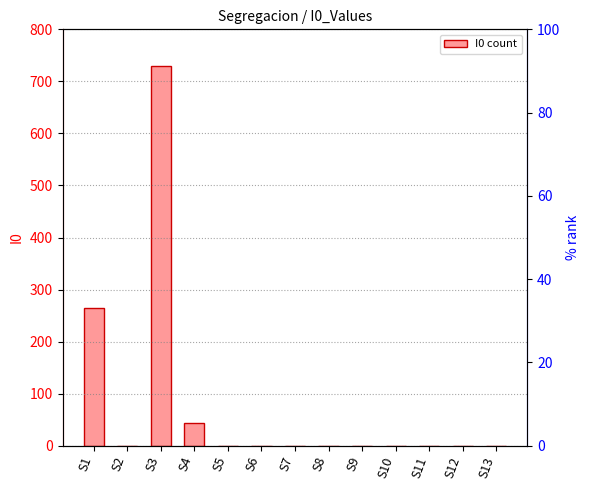

Reading left to right, transcribe all the data shown in this chart.

S1=264	S2=0	S3=730	S4=44	S5=0	S6=0	S7=0	S8=0	S9=0	S10=0	S11=0	S12=0	S13=0